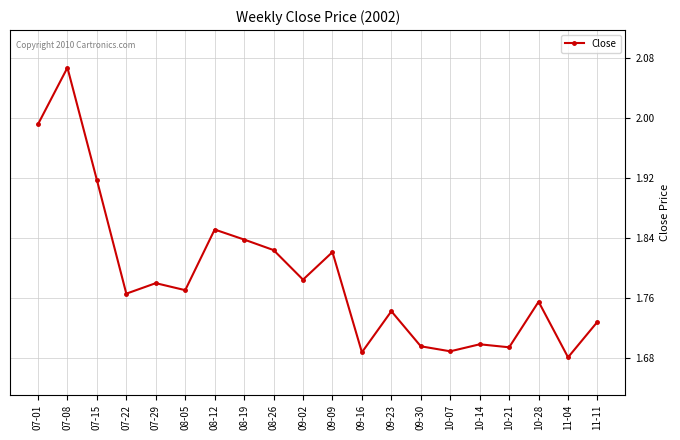

What is the change in value from 07-08 to 09-02?

-0.3